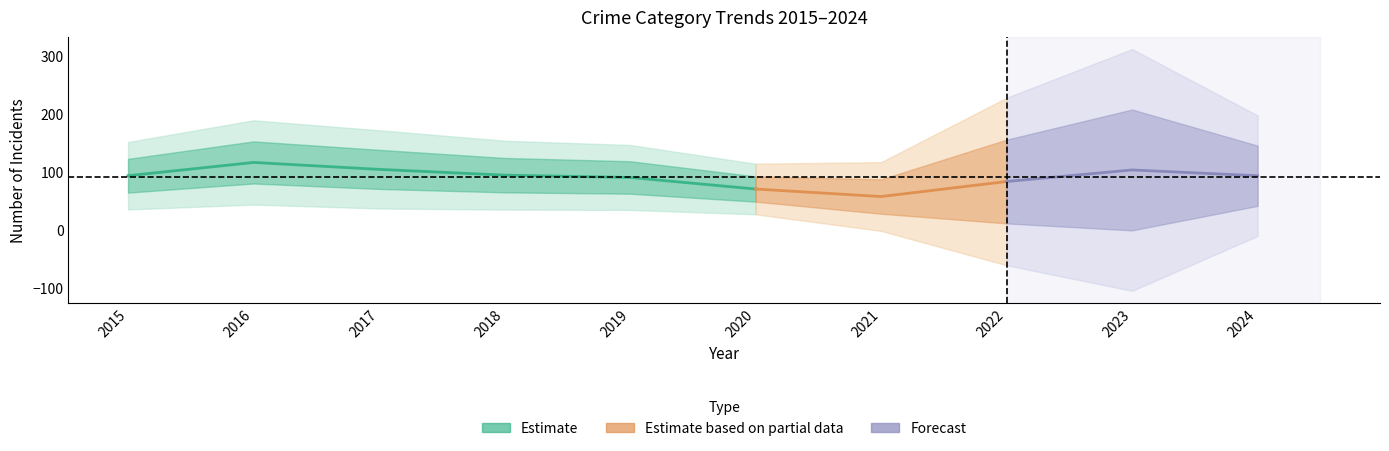

What is the difference between the Robbery values at 2015 and 2019?

3